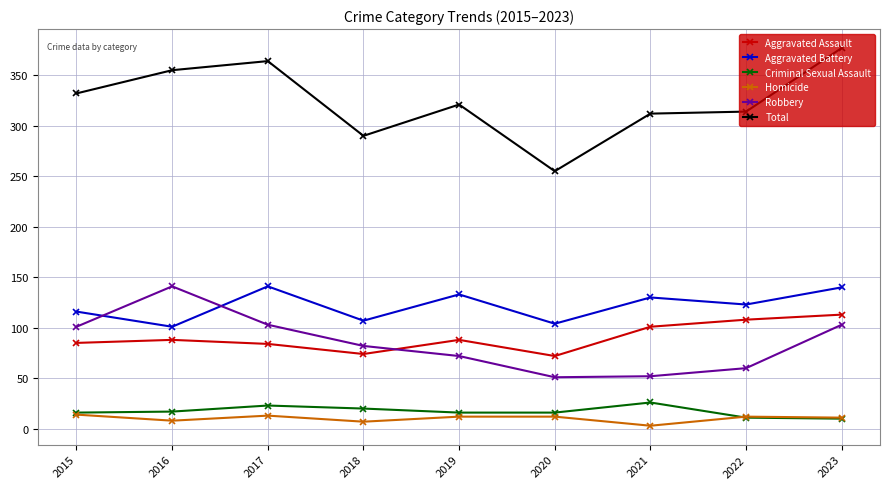

What is the difference between the highest and lowest values at 2018?

283